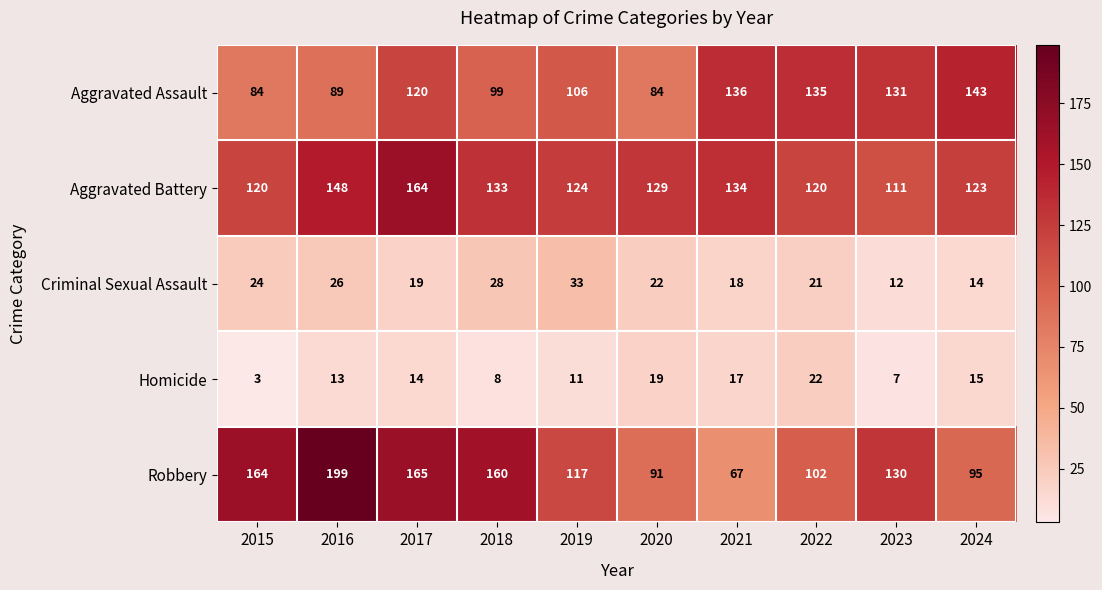

What is the difference between the Homicide values at 2022 and 2024?

7